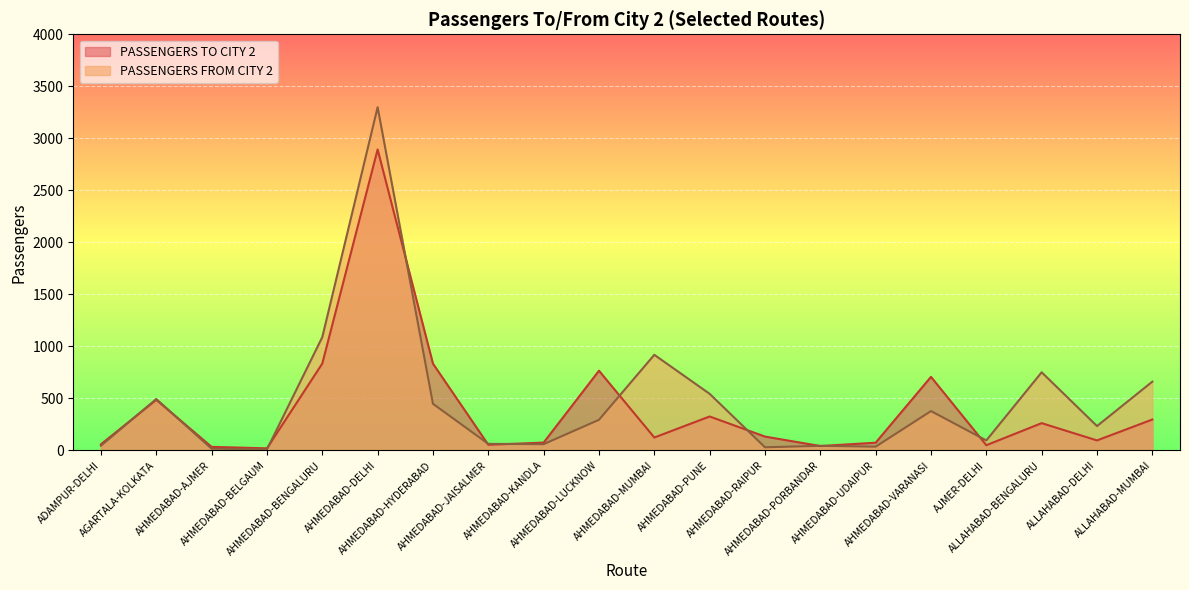

What are all the series names shown in the legend?

PASSENGERS TO CITY 2, PASSENGERS FROM CITY 2